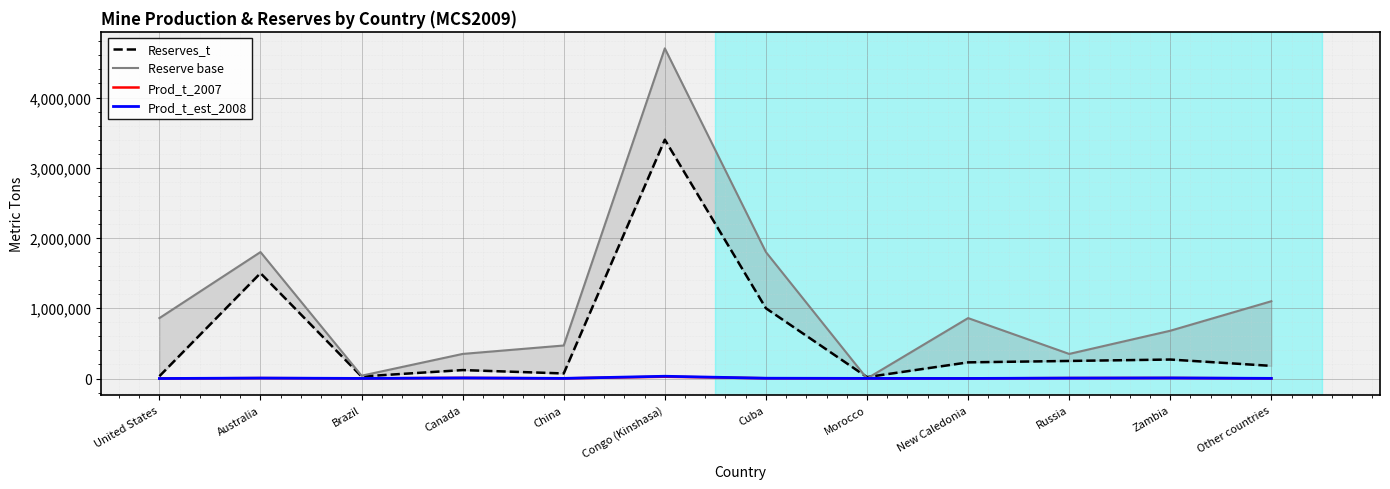

What is the difference between the Reserves_t values at Congo (Kinshasa) and China?

3328000